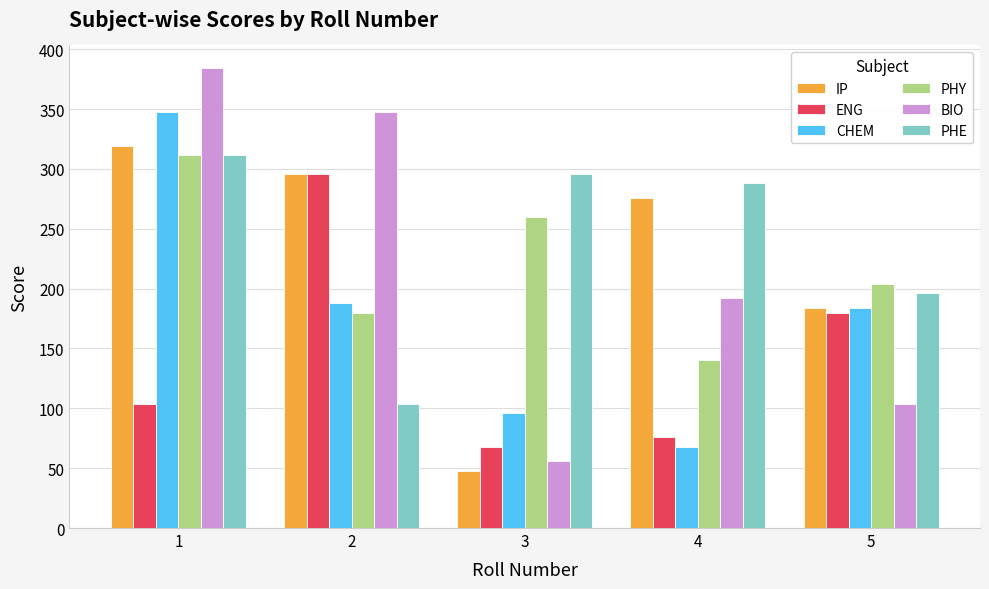

Reading left to right, transcribe all the data shown in this chart.

IP: 1=319	2=296	3=48	4=276	5=184
ENG: 1=104	2=296	3=68	4=76	5=180
CHEM: 1=348	2=188	3=96	4=68	5=184
PHY: 1=312	2=180	3=260	4=140	5=204
BIO: 1=384	2=348	3=56	4=192	5=104
PHE: 1=312	2=104	3=296	4=288	5=196